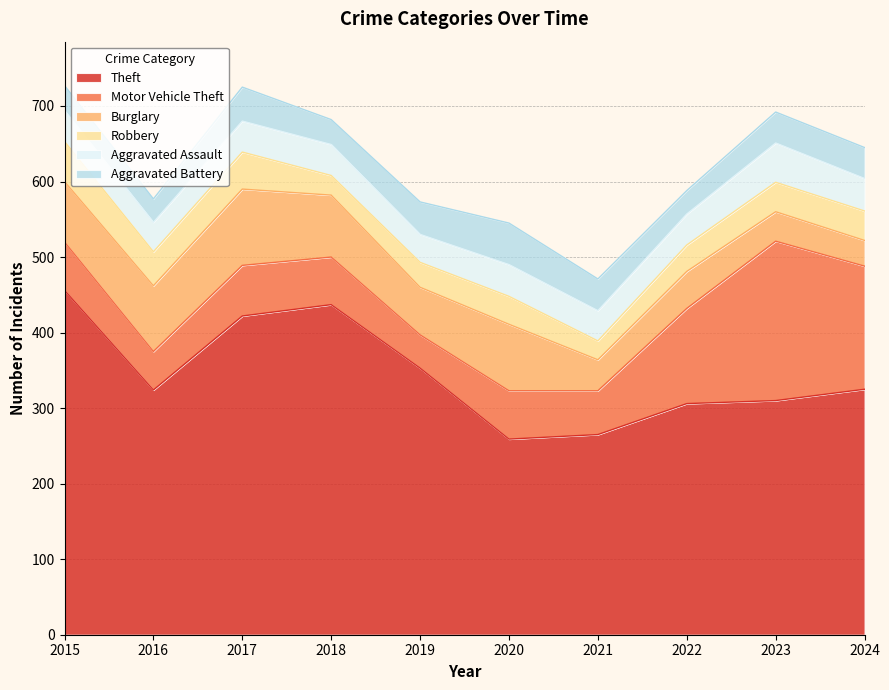

At 2021, list the series in order from smallest to largest.

Robbery, Aggravated Assault, Burglary, Aggravated Battery, Motor Vehicle Theft, Theft